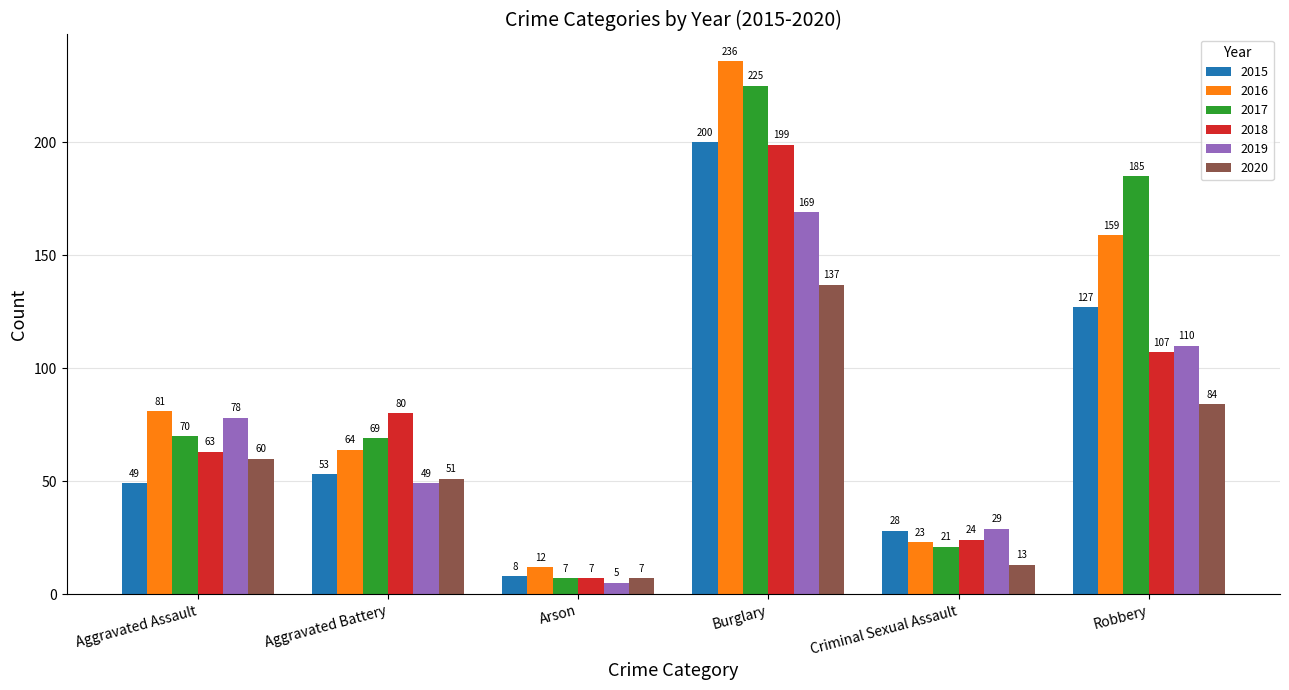

At which label is 2020 closest to 72?

Aggravated Assault